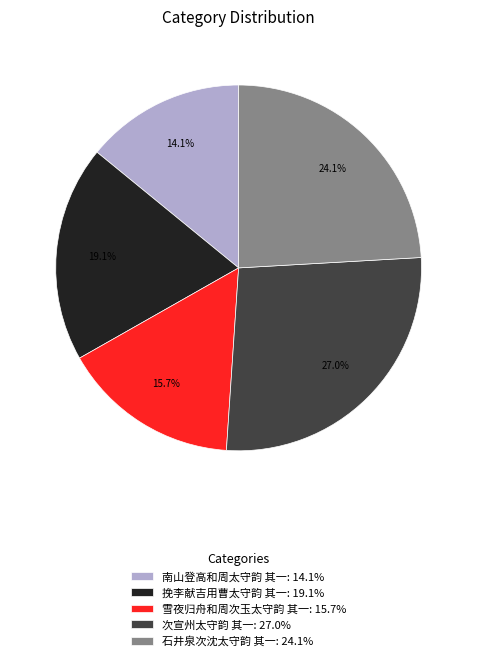

Approximately how many times larger is the value at 次宣州太守韵 其一 compared to 雪夜归舟和周次玉太守韵 其一?

1.7